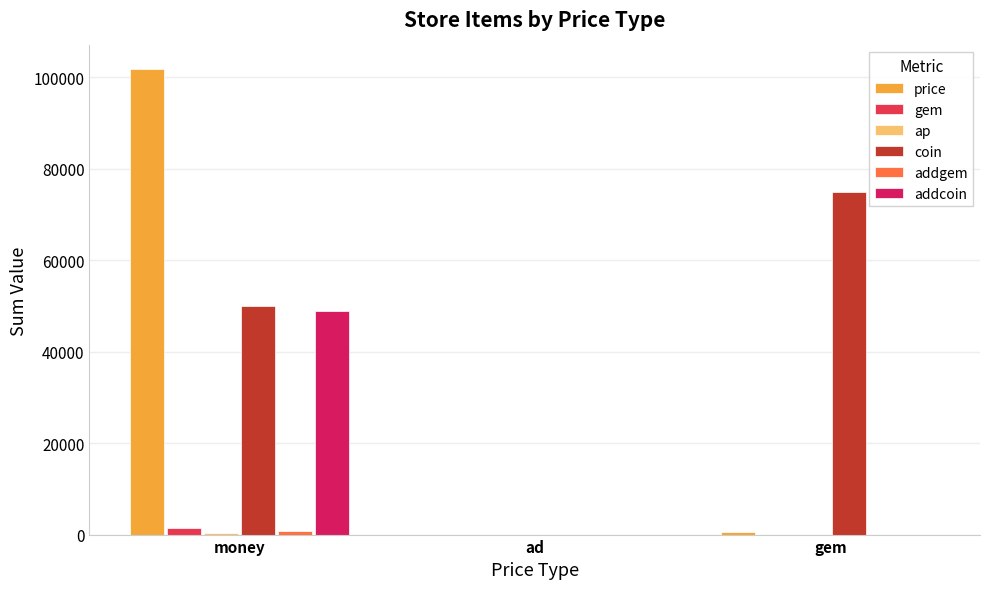

What position from the right is money?

3